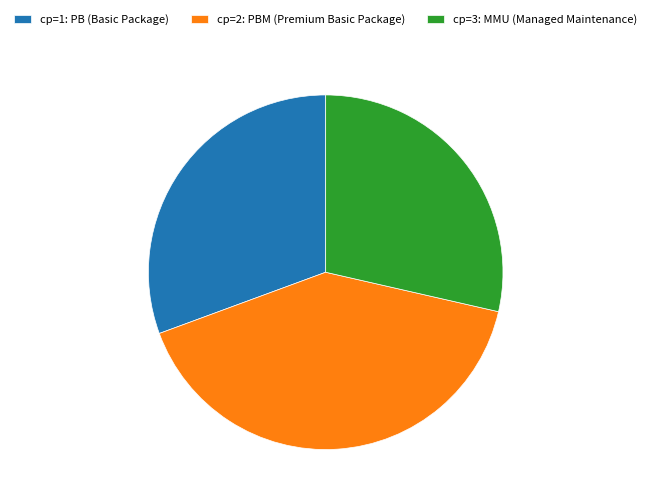

Does any single category account for the majority?

No